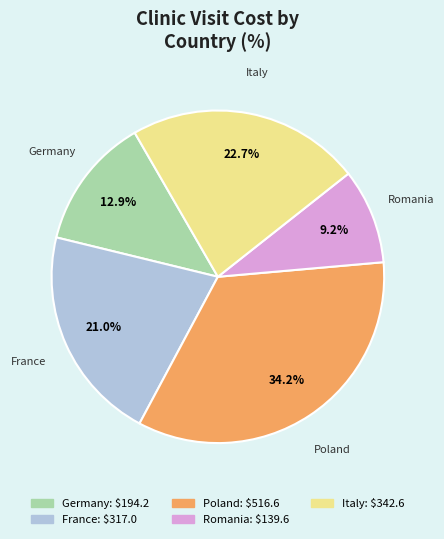

Which has a higher value, Germany or France?

France